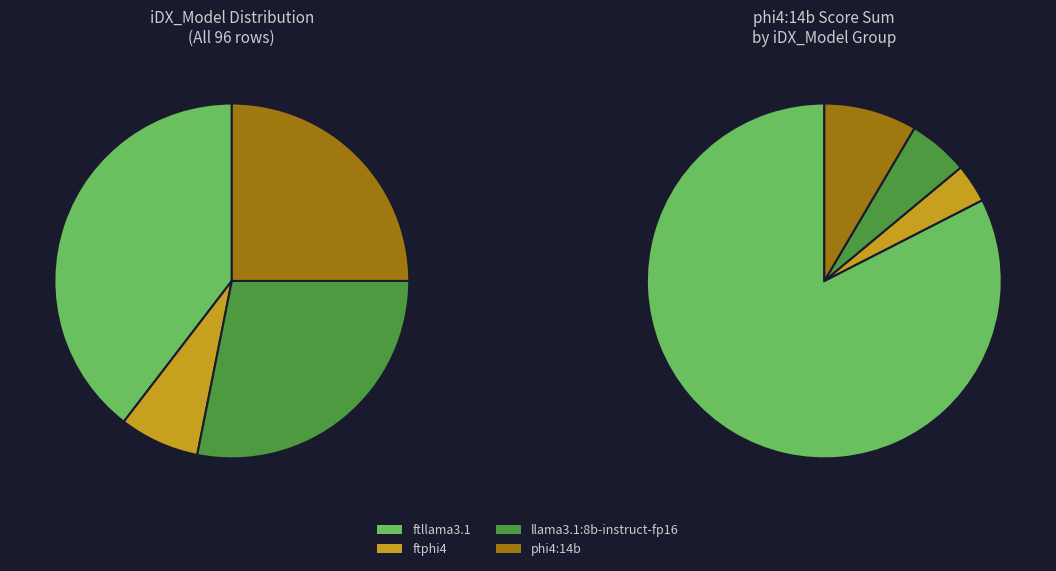

What percentage is NOT represented by phi4:14b?

75.0%